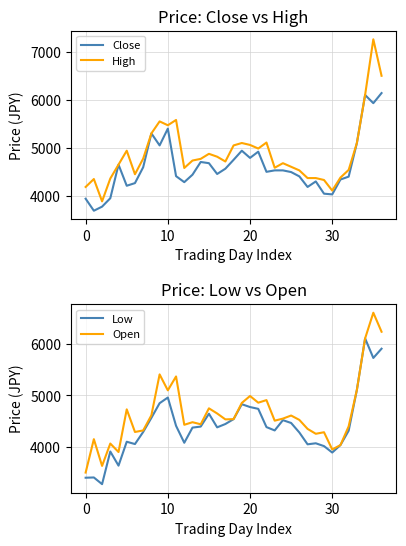

Which series has the largest total across all categories?

High